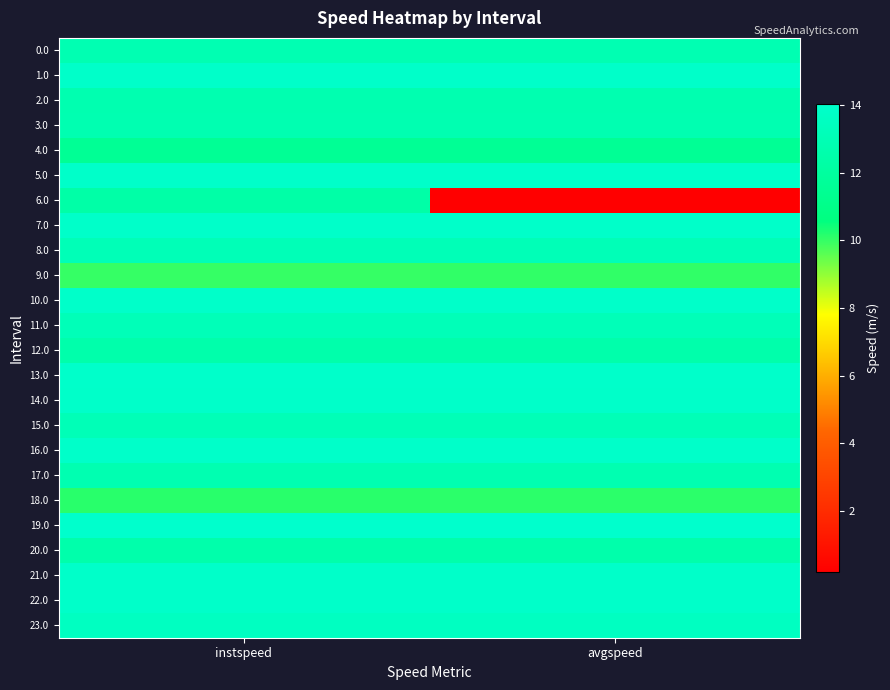

What is the total value across all series at instspeed?

312.6